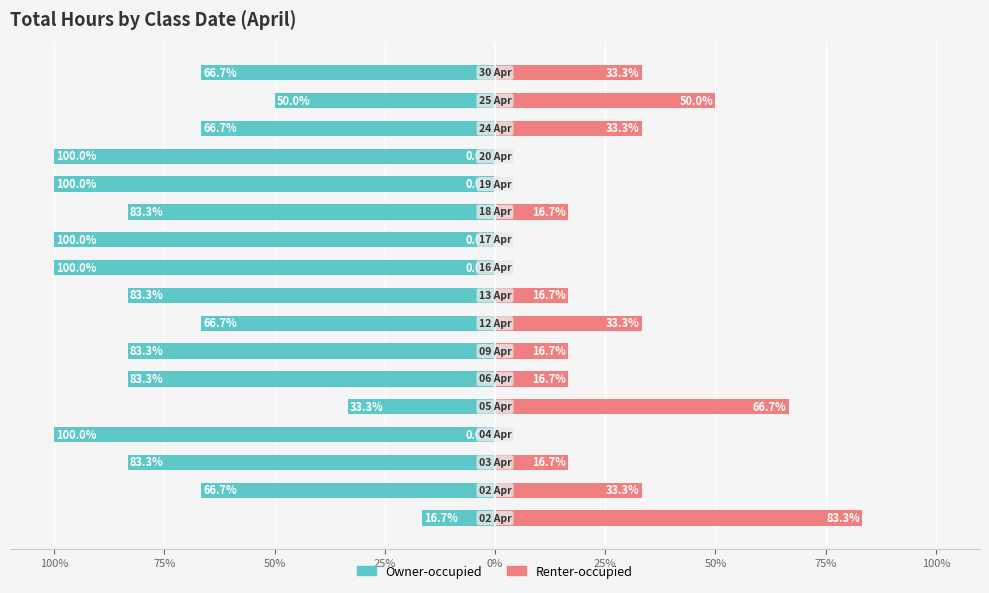

Reading left to right, list all the values displayed in this chart.

Owner-occupied: -16.7	-66.7	-83.3	-100.0	-33.3	-83.3	-83.3	-66.7	-83.3	-100.0	-100.0	-83.3	-100.0	-100.0	-66.7	-50.0	-66.7
Renter-occupied: 83.3	33.3	16.7	0.0	66.7	16.7	16.7	33.3	16.7	0.0	0.0	16.7	0.0	0.0	33.3	50.0	33.3